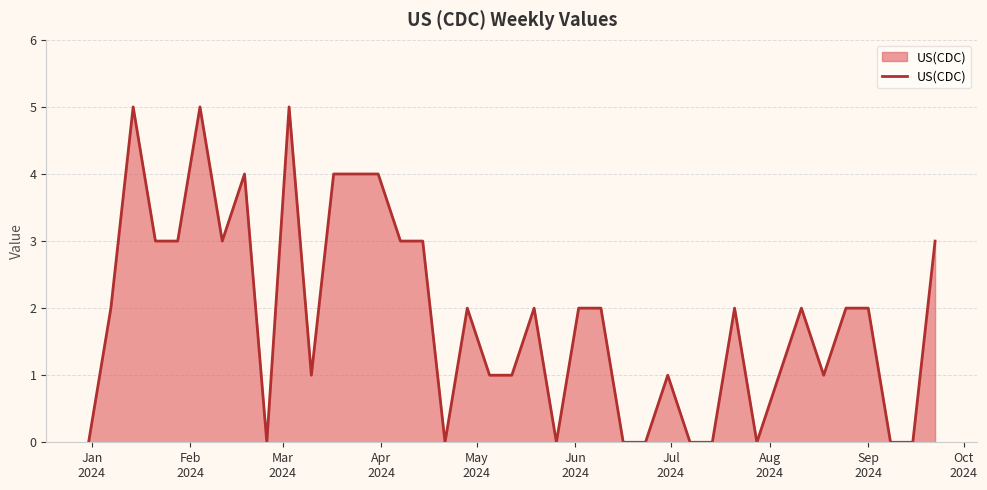

What is the maximum value shown in the chart?

5